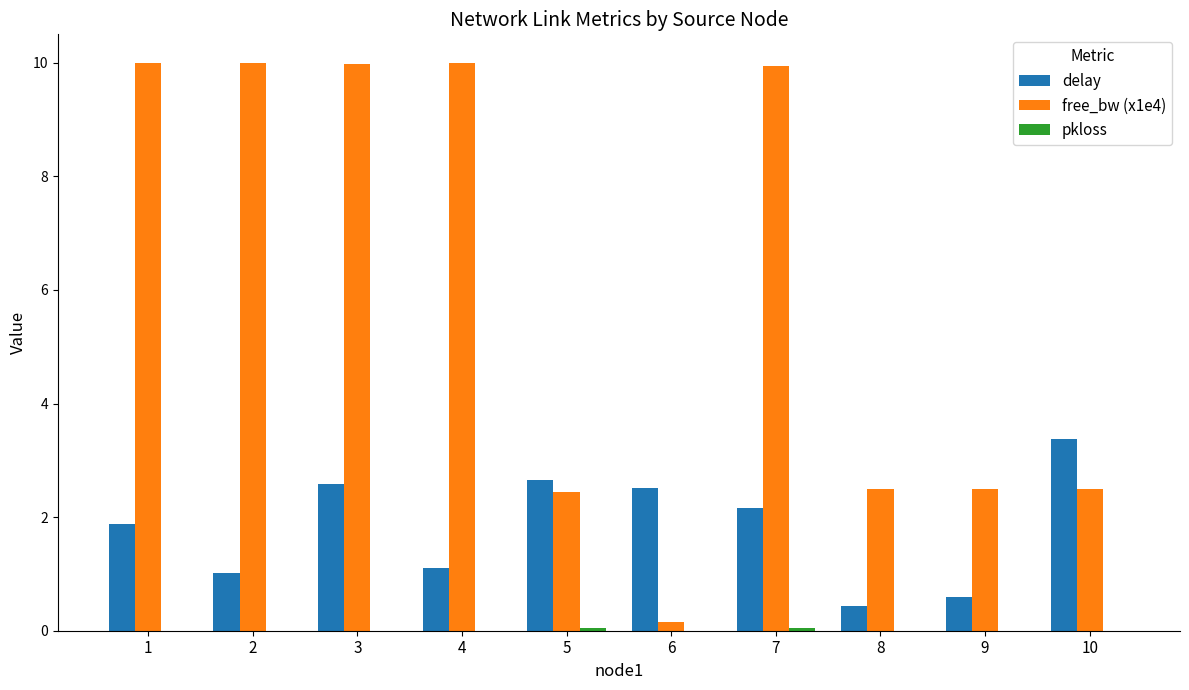

Is the value of delay at 6 greater than the value of free_bw (x1e4) at 6?

Yes